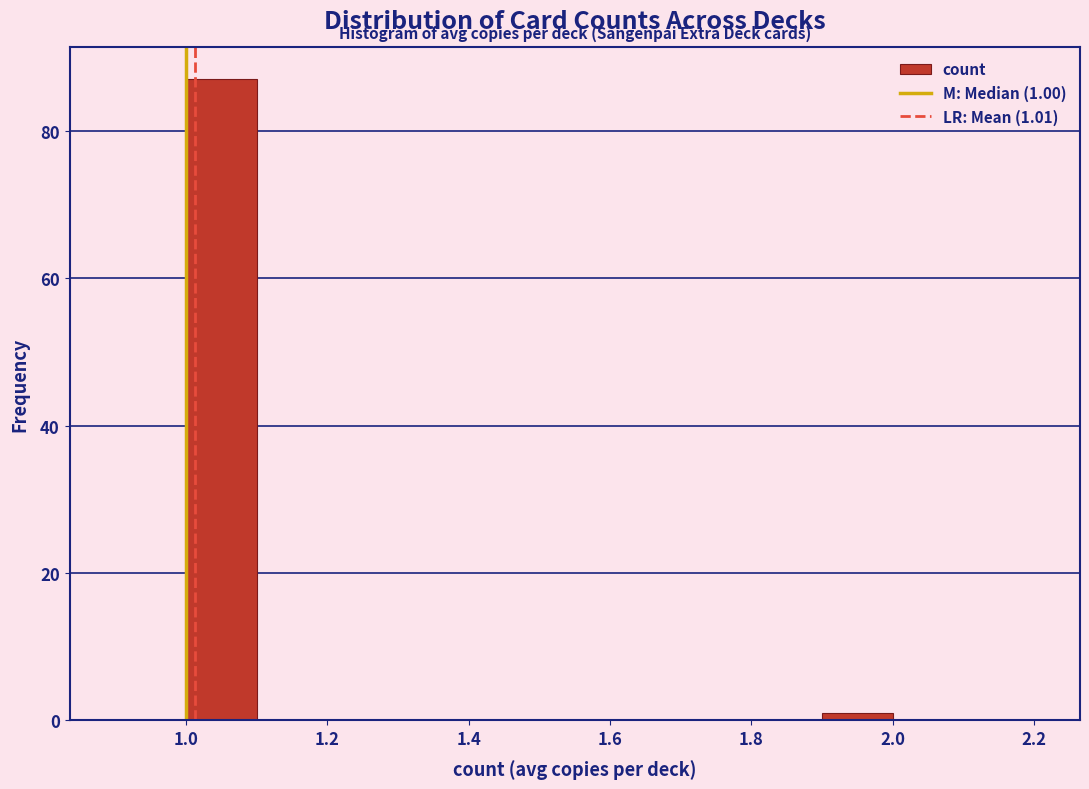

Over which range of the x-axis is the bar tallest?

1.0 to 1.1